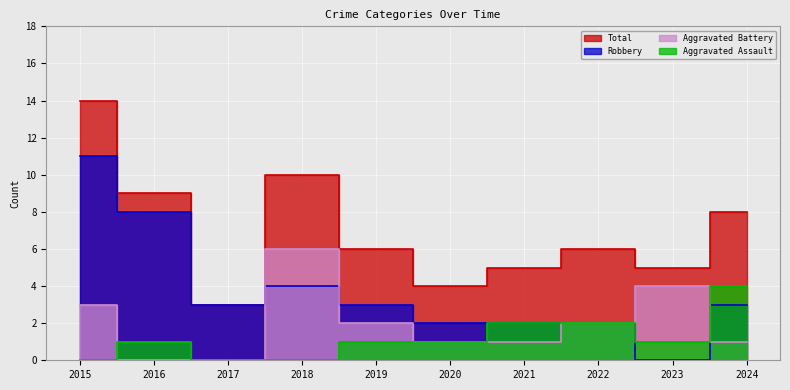

Reading right to left, list all the values displayed in this chart.

Aggravated Assault: 2024=4	2023=1	2022=2	2021=2	2020=1	2019=1	2018=0	2017=0	2016=1	2015=0
Aggravated Battery: 2024=1	2023=4	2022=2	2021=1	2020=1	2019=2	2018=6	2017=0	2016=0	2015=3
Robbery: 2024=3	2023=0	2022=2	2021=2	2020=2	2019=3	2018=4	2017=3	2016=8	2015=11
Total: 2024=8	2023=5	2022=6	2021=5	2020=4	2019=6	2018=10	2017=3	2016=9	2015=14